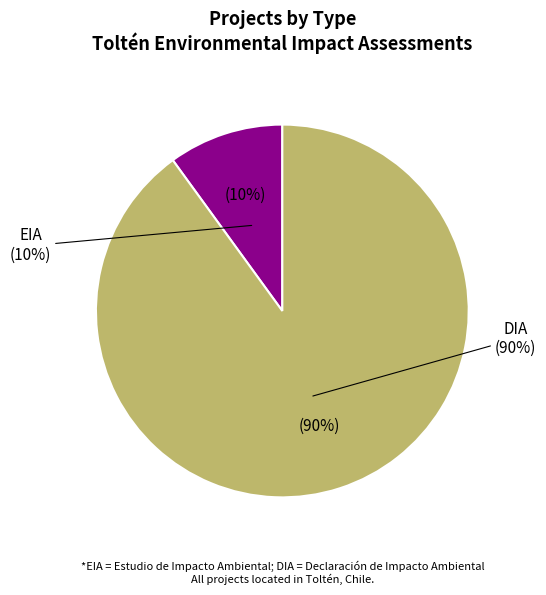

True or false: EIA accounts for 1% of the total.

False